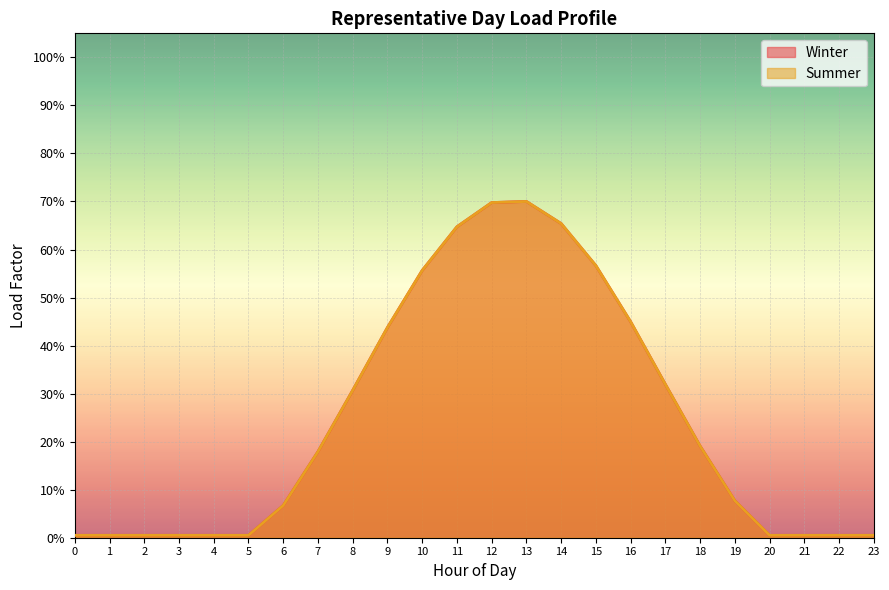

List the labels in order of Winter value, largest first.

13, 12, 14, 11, 15, 10, 16, 9, 17, 8, 18, 7, 19, 6, 0, 1, 2, 3, 4, 5, 20, 21, 22, 23